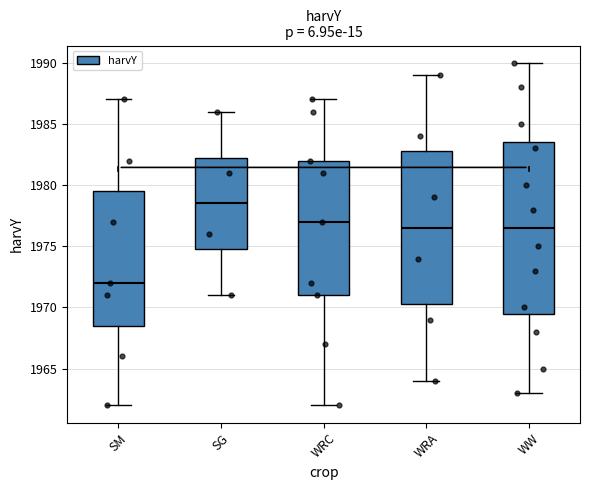

Reading left to right, transcribe this box plot: for each box, give where its median line is, the range the box spans, and where its two whiskers end, as read against the y-axis. The values are not printed on the chart, so give them approximately, as read against the axis.

SM: median 1972.0, box 1968.5 to 1979.5, whiskers 1962.0 to 1987.0
SG: median 1978.5, box 1975.0 to 1982.5, whiskers 1971.0 to 1986.0
WRC: median 1977.0, box 1971.0 to 1982.0, whiskers 1962.0 to 1987.0
WRA: median 1976.5, box 1970.5 to 1983.0, whiskers 1964.0 to 1989.0
WW: median 1976.5, box 1969.5 to 1983.5, whiskers 1963.0 to 1990.0